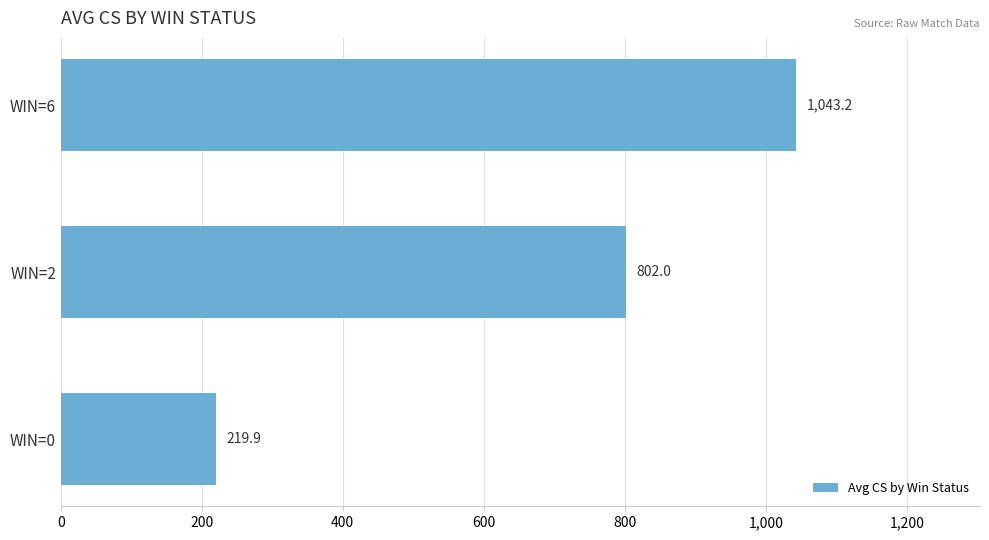

What is the average value?

688.4